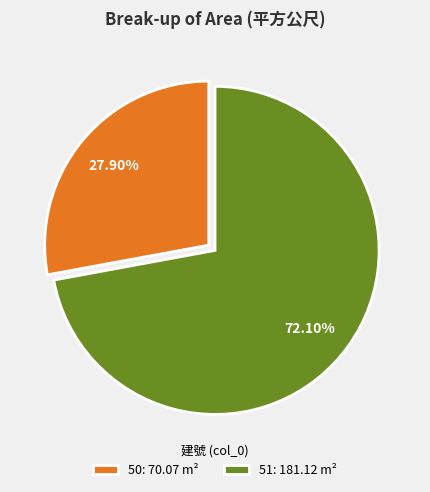

Does 51 represent more than half of the total?

Yes